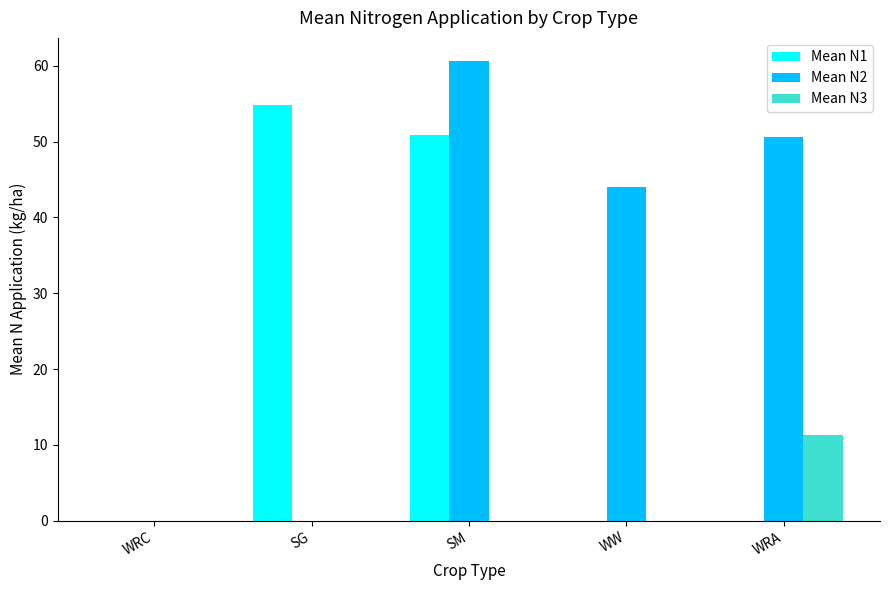

Are the bars horizontal?

No